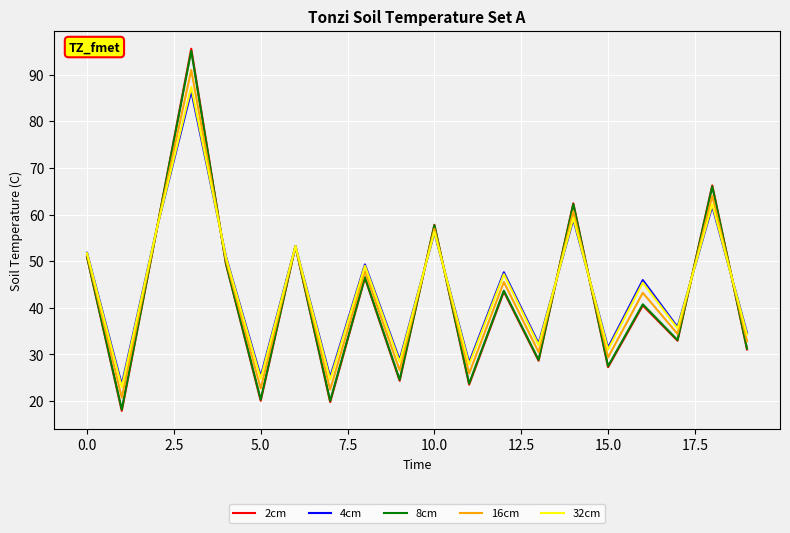

What is the maximum value shown in the chart?

95.6